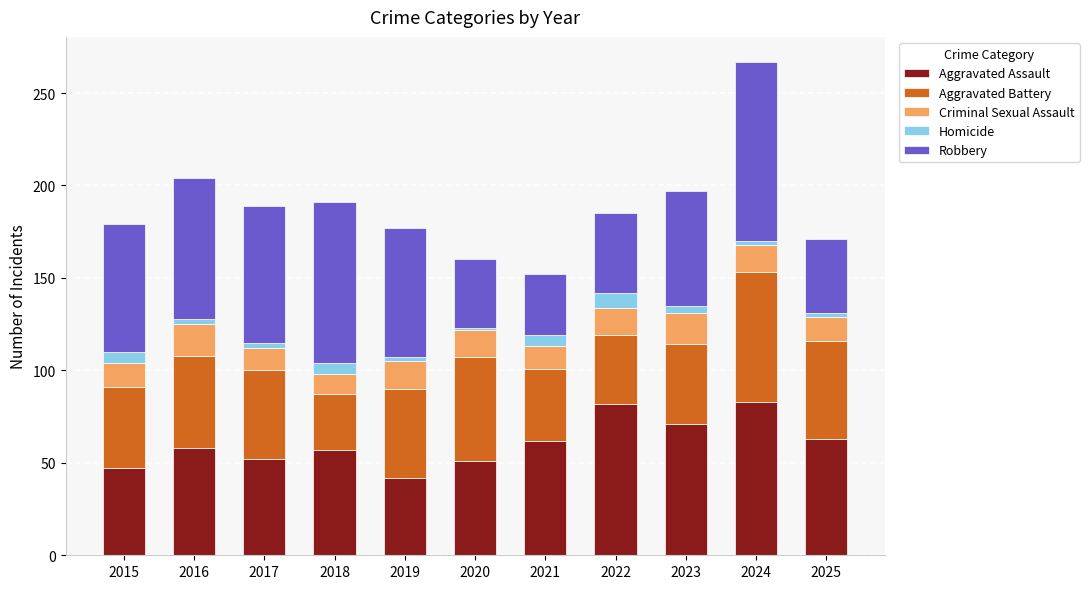

What is the total value across all series at 2015?

179